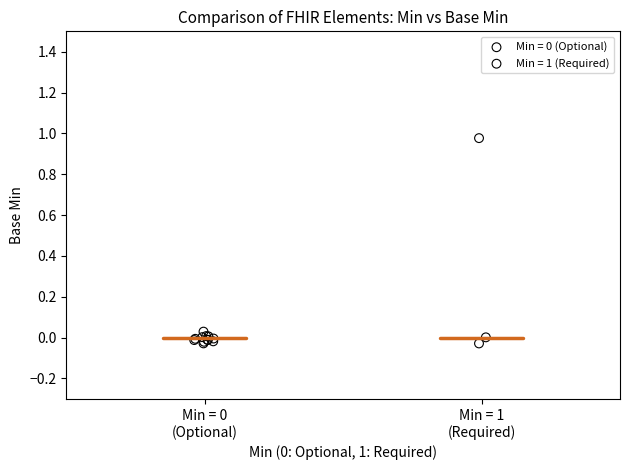

Which series has the largest Y range (max minus min)?

Min = 1 (Required)